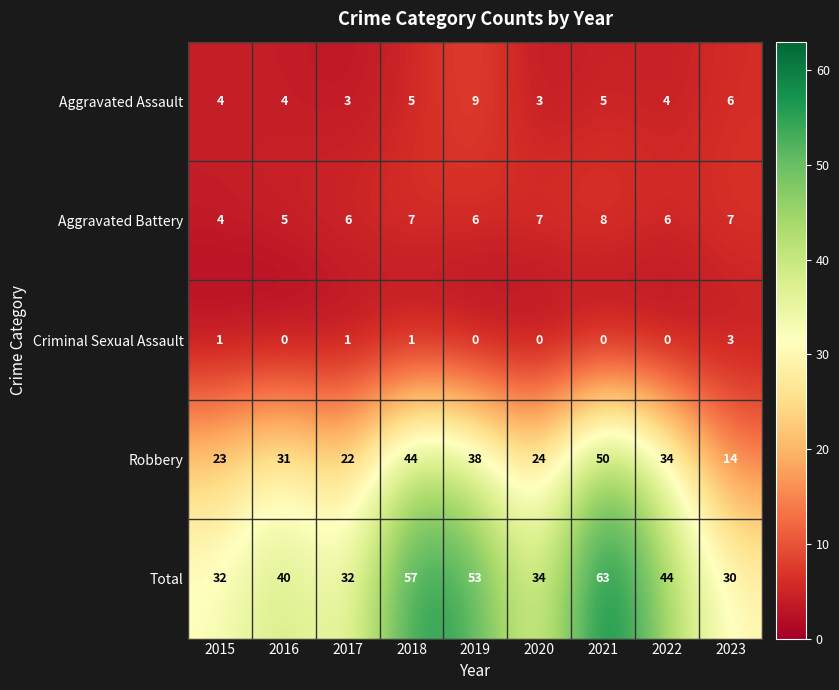

Which series has the largest total across all categories?

Total